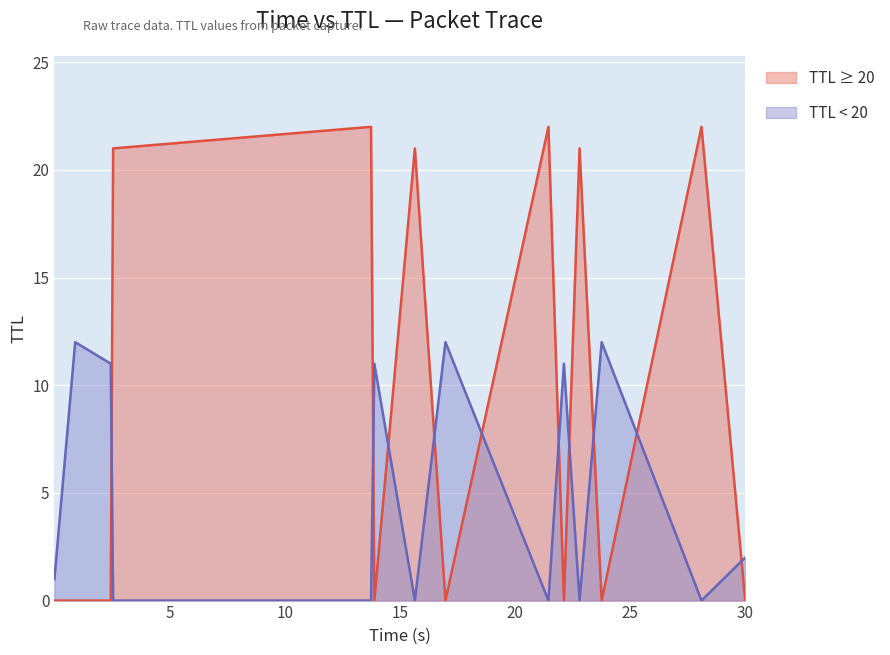

What is the difference between the maximum and minimum values in the TTL ≥ 20 series?

22